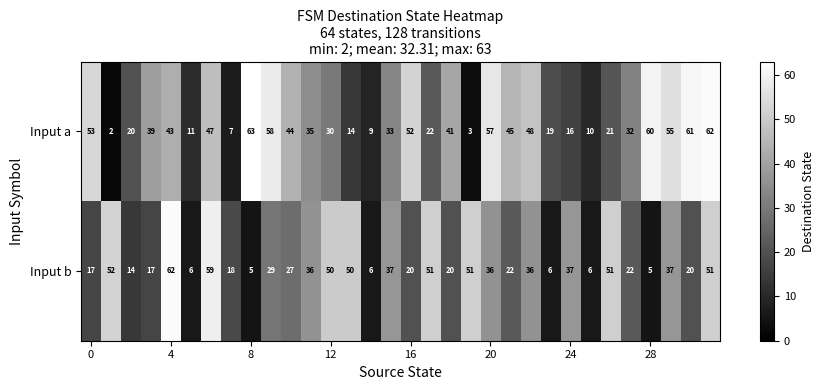

What is the minimum value shown in the chart?

2